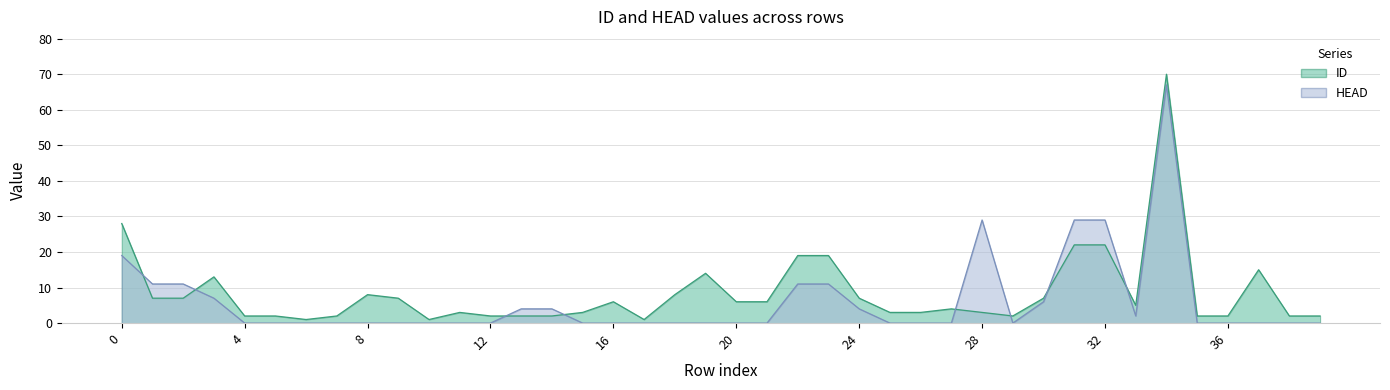

What is the sum of the ID values at 1 and 7?

9